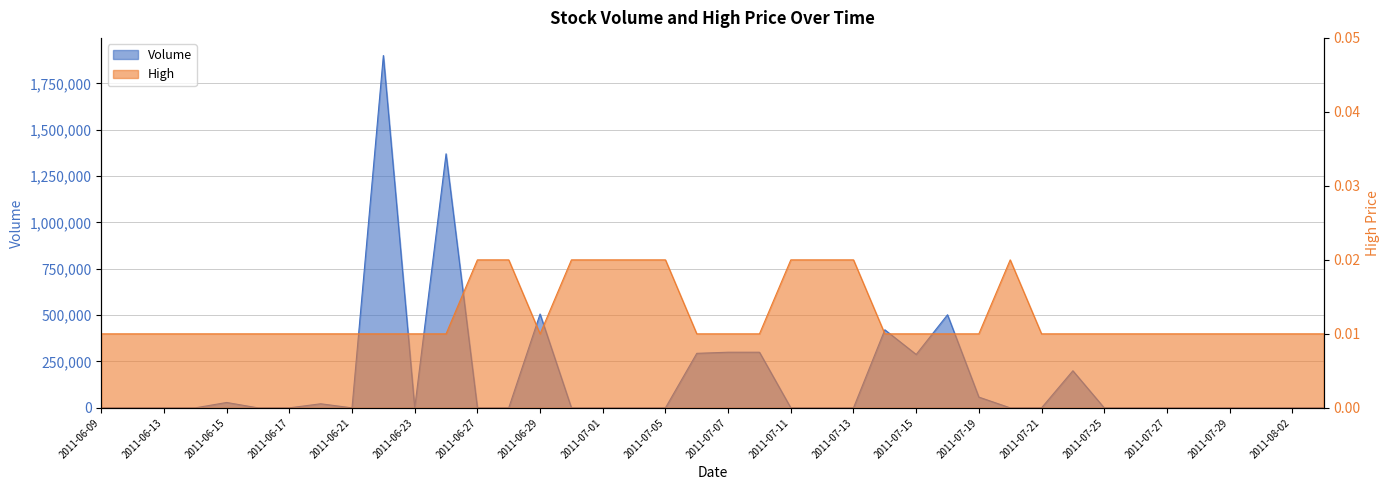

What is the label of the 19th point from the right?

2011-07-08